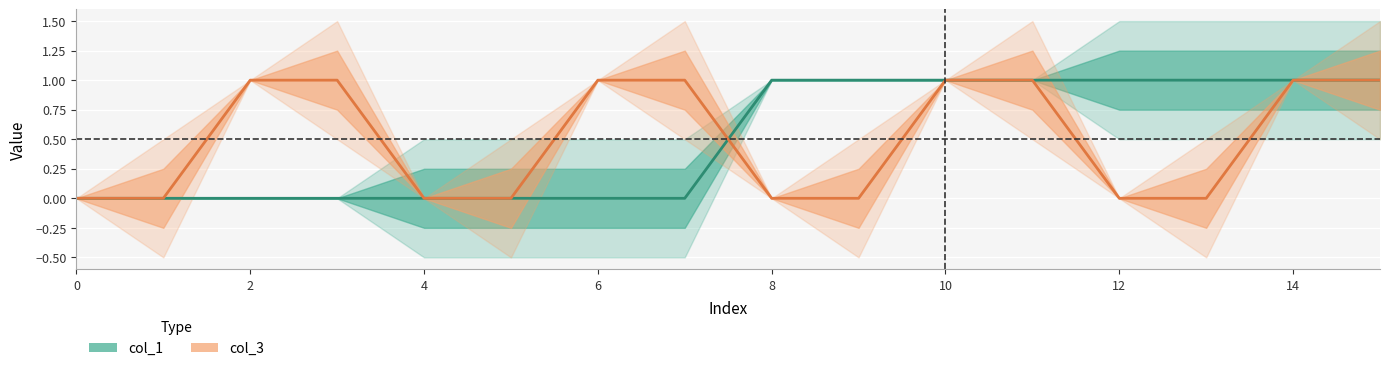

List the series in order of their peak value, lowest first.

col_1, col_3